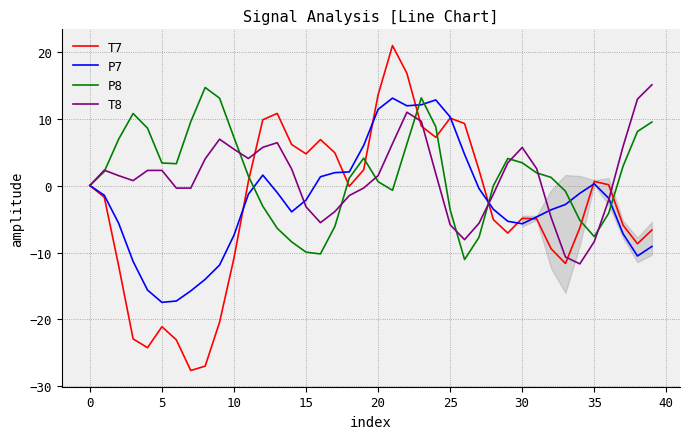

What is the minimum value shown in the chart?

-27.6